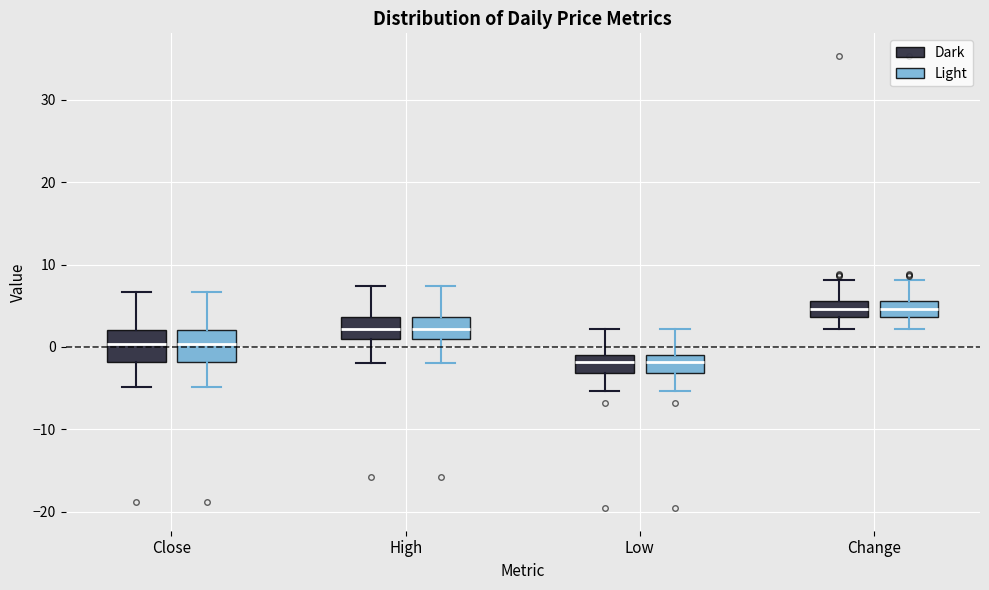

Where does the median line of the box for Low (Light) sit on the y-axis? The values are not printed on the chart, so give them approximately, as read against the axis.

-2